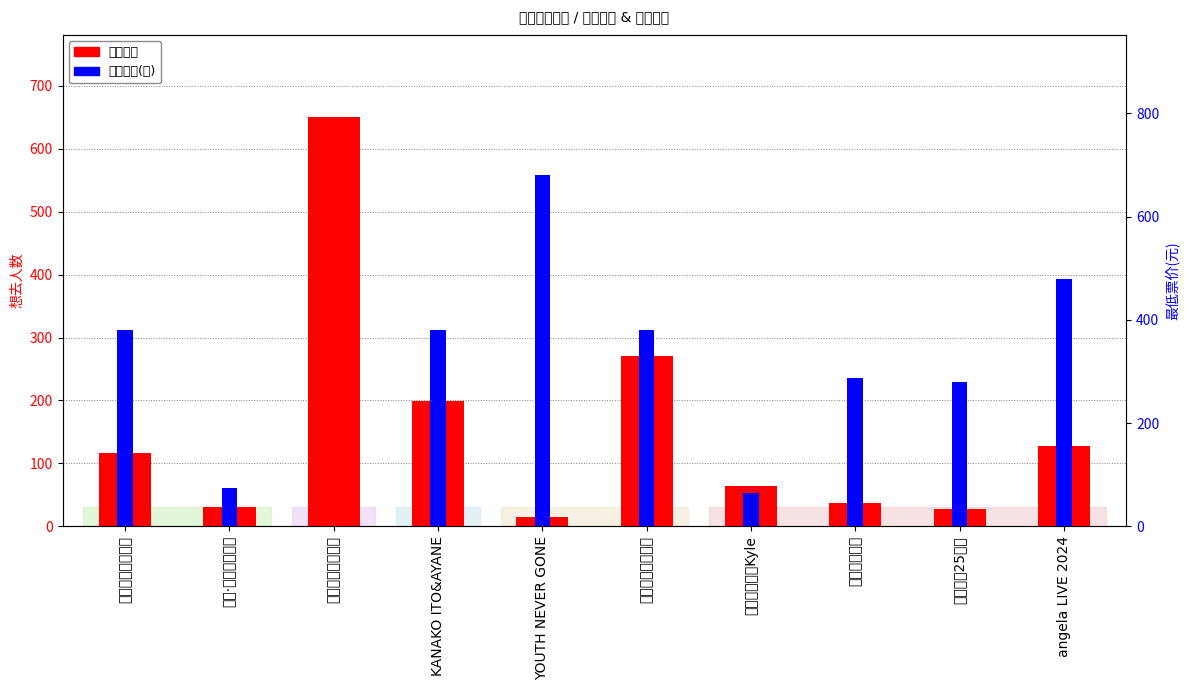

What position from the left is YOUTH NEVER GONE?

5